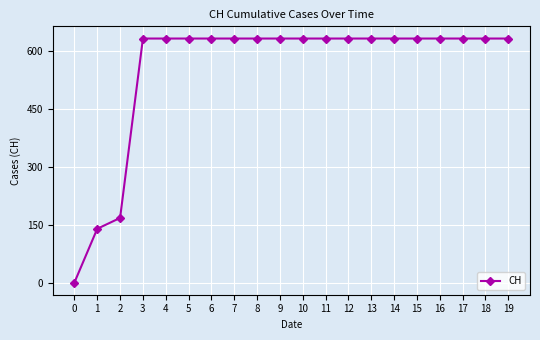

Reading right to left, list all the values displayed in this chart.

631	631	631	631	631	631	631	631	631	631	631	631	631	631	631	631	631	167	139	0